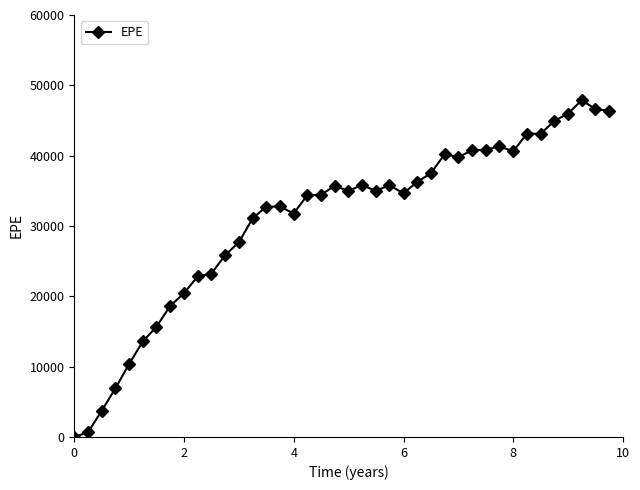

What is the value of the 14th point from the left?

31070.3